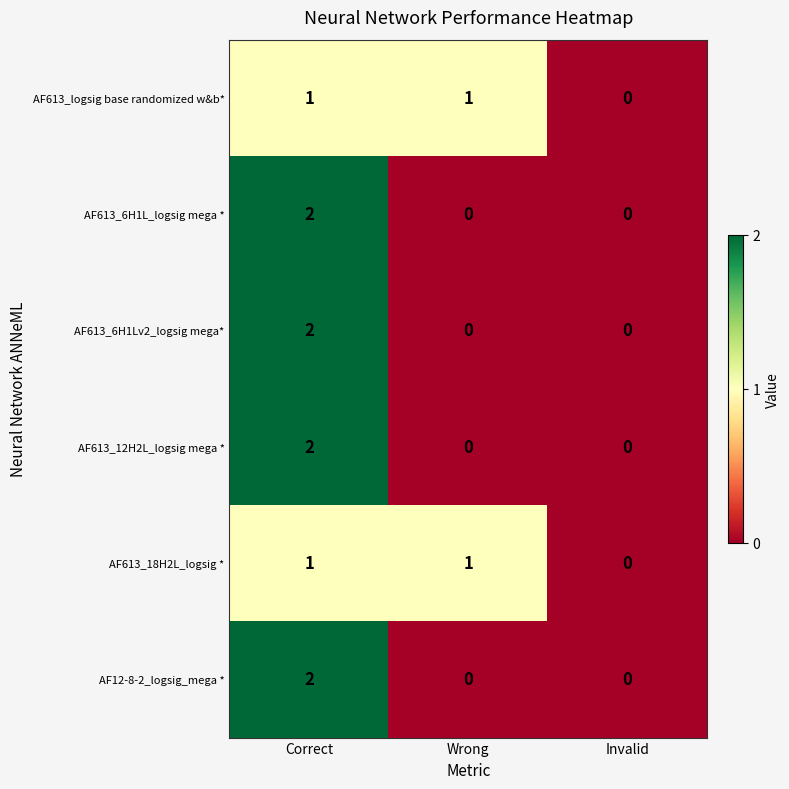

Reading left to right, transcribe all the data shown in this chart.

AF613_logsig base randomized w&b*: Correct=1	Wrong=1	Invalid=0
AF613_6H1L_logsig mega *: Correct=2	Wrong=0	Invalid=0
AF613_6H1Lv2_logsig mega*: Correct=2	Wrong=0	Invalid=0
AF613_12H2L_logsig mega *: Correct=2	Wrong=0	Invalid=0
AF613_18H2L_logsig *: Correct=1	Wrong=1	Invalid=0
AF12-8-2_logsig_mega *: Correct=2	Wrong=0	Invalid=0